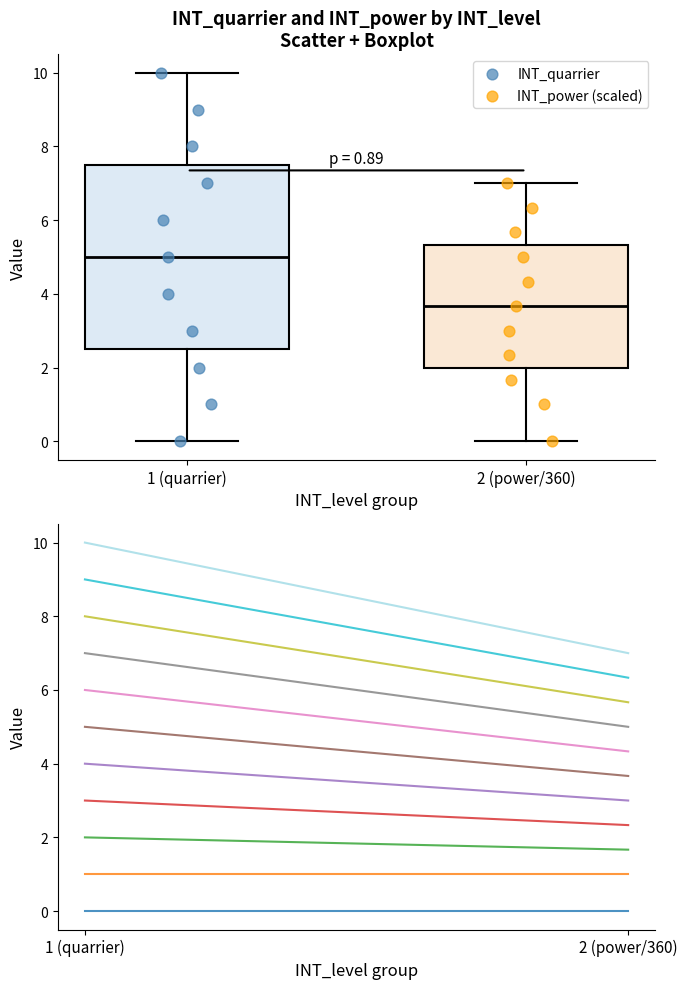

Which series has the widest spread of Y values?

INT_quarrier